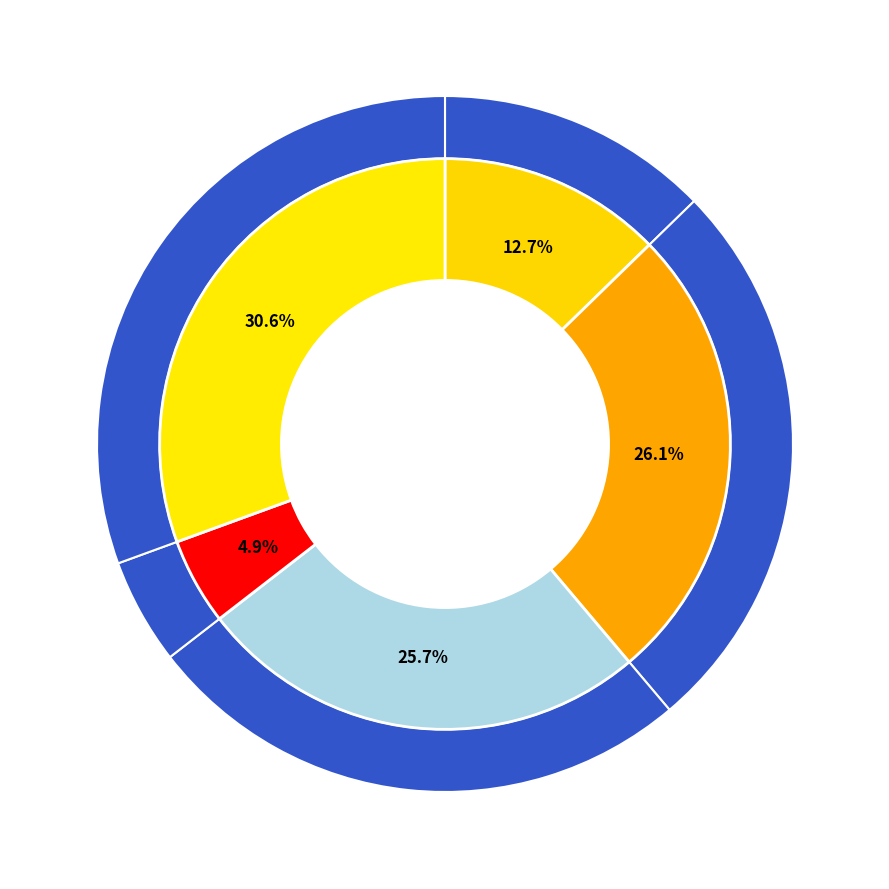

Is B11 the majority of the pie?

No